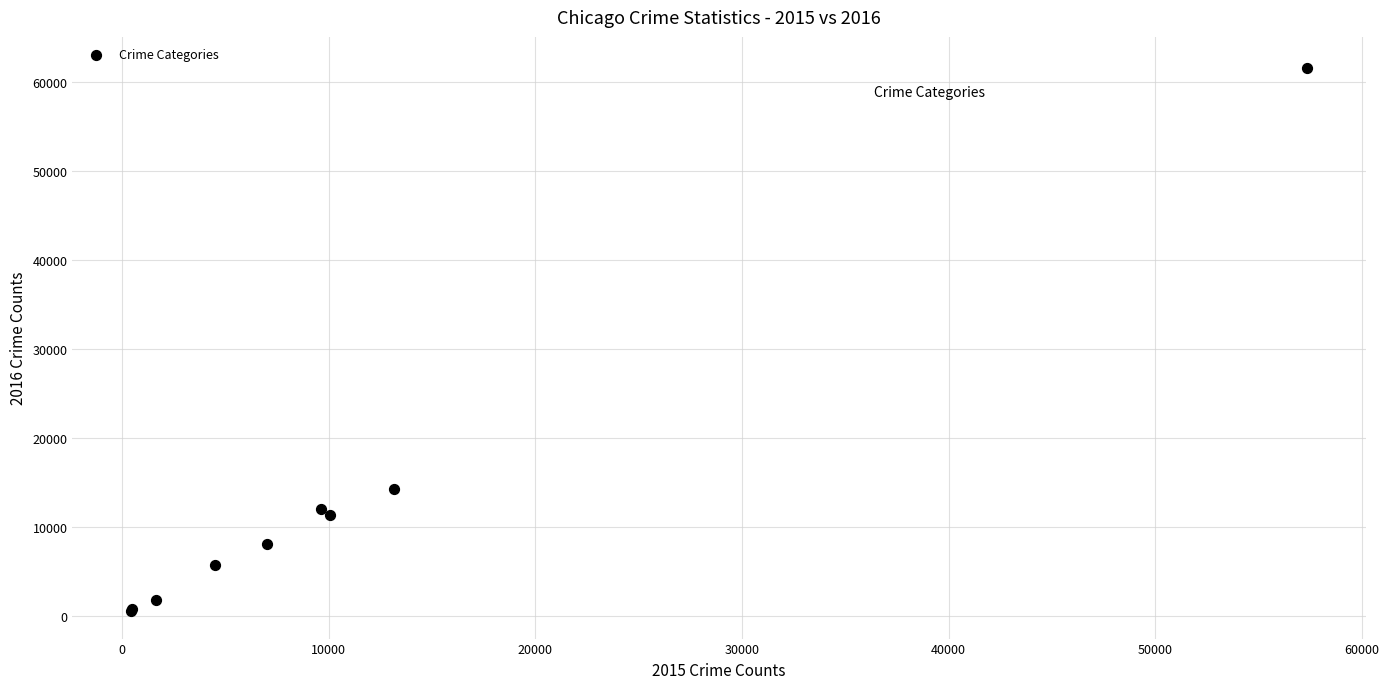

What Y value in the scatter plot is closest to 31066?

14289